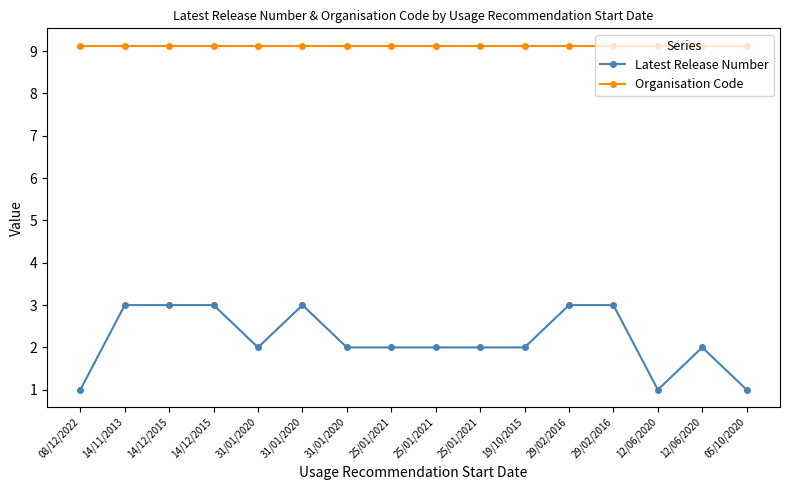

What are all the series names shown in the legend?

Latest Release Number, Organisation Code